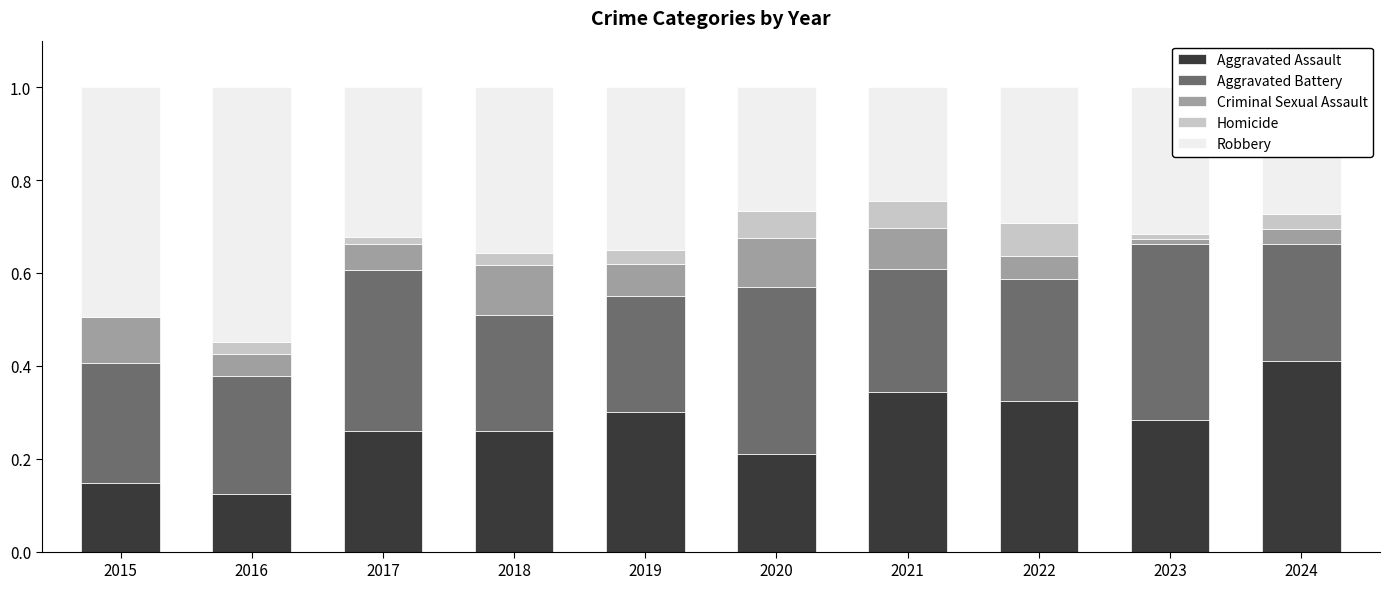

At which label does Aggravated Assault reach its peak?

2024